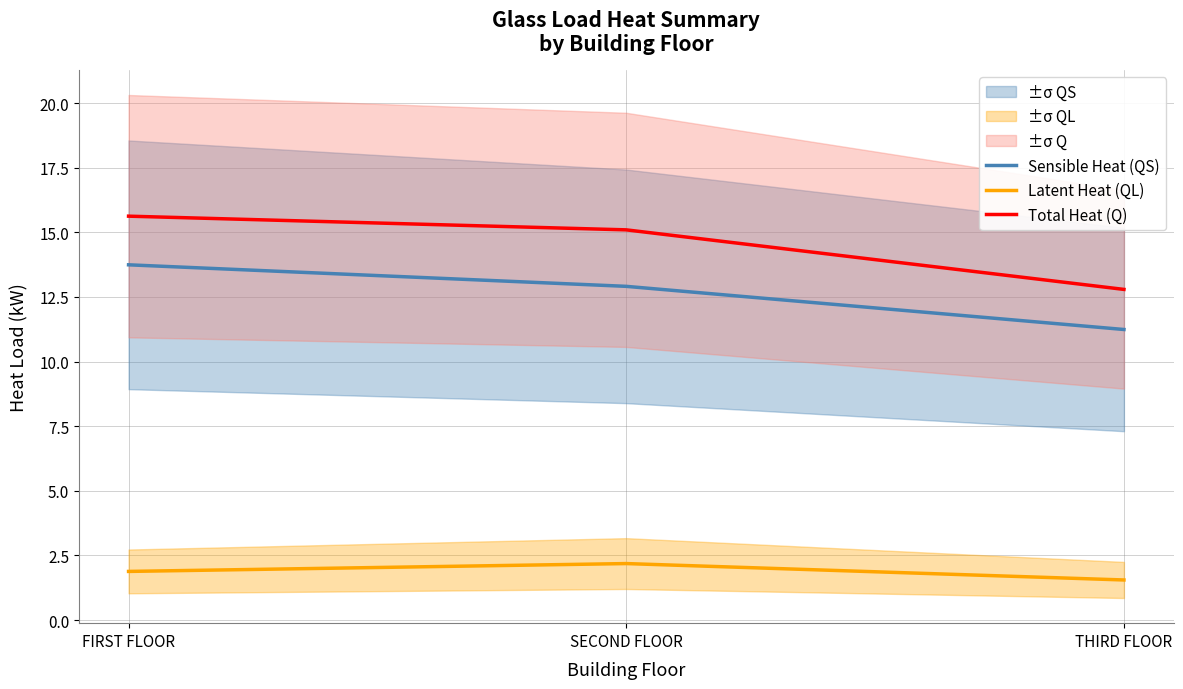

Reading left to right, transcribe all the data shown in this chart.

Sensible Heat (QS): 13.7	12.9	11.2
Latent Heat (QL): 1.9	2.2	1.6
Total Heat (Q): 15.6	15.1	12.8